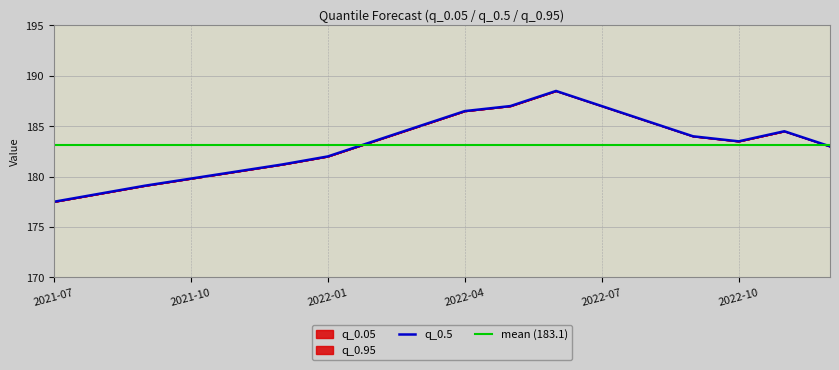

What is the maximum value shown in the chart?

188.5